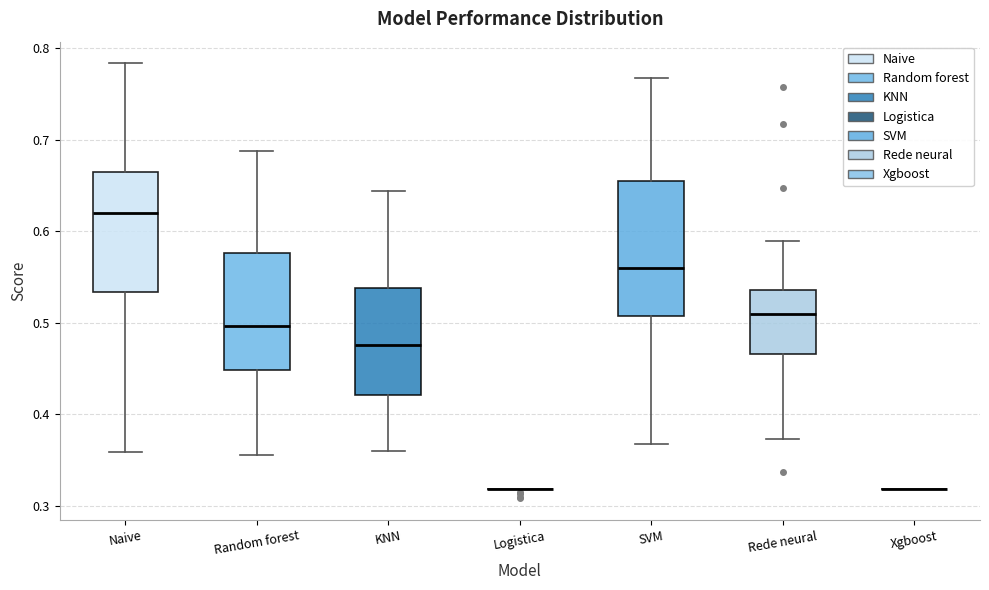

Reading left to right, read every box against the y-axis: the position of its median line, the range the box covers, and the ends of its whiskers. The values are not printed on the chart, so give them approximately, as read against the axis.

Naive: median 0.62, box 0.53 to 0.67, whiskers 0.36 to 0.78
Random forest: median 0.50, box 0.45 to 0.58, whiskers 0.36 to 0.69
KNN: median 0.48, box 0.42 to 0.54, whiskers 0.36 to 0.64
Logistica: box collapsed to a line at 0.32, whiskers 0.32 to 0.32
SVM: median 0.56, box 0.51 to 0.65, whiskers 0.37 to 0.77
Rede neural: median 0.51, box 0.47 to 0.54, whiskers 0.37 to 0.59
Xgboost: box collapsed to a line at 0.32, whiskers 0.32 to 0.32